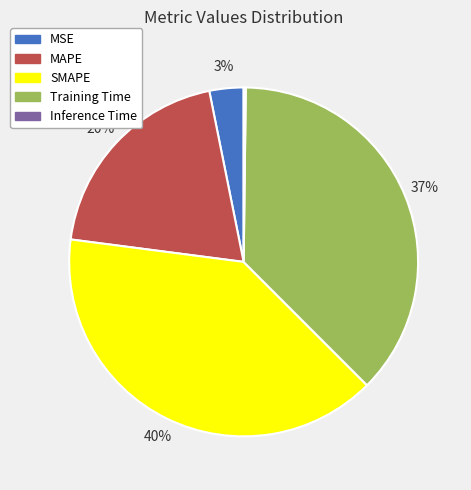

Do MAPE and MSE together represent more than half of the pie?

No